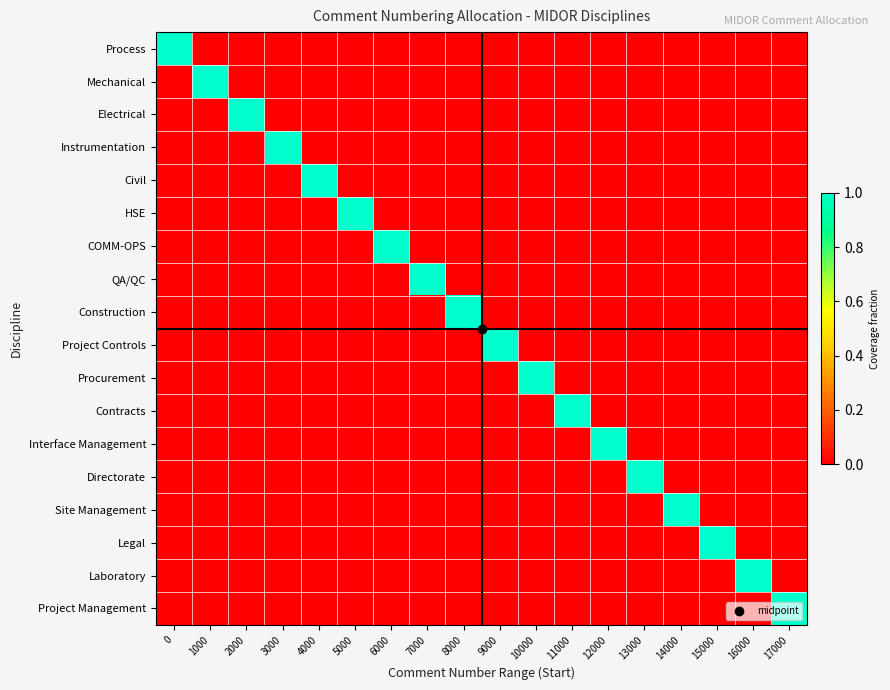

Rank the series at 6000 from highest to lowest value.

COMM-OPS, Process, Mechanical, Electrical, Instrumentation, Civil, HSE, QA/QC, Construction, Project Controls, Procurement, Contracts, Interface Management, Directorate, Site Management, Legal, Laboratory, Project Management